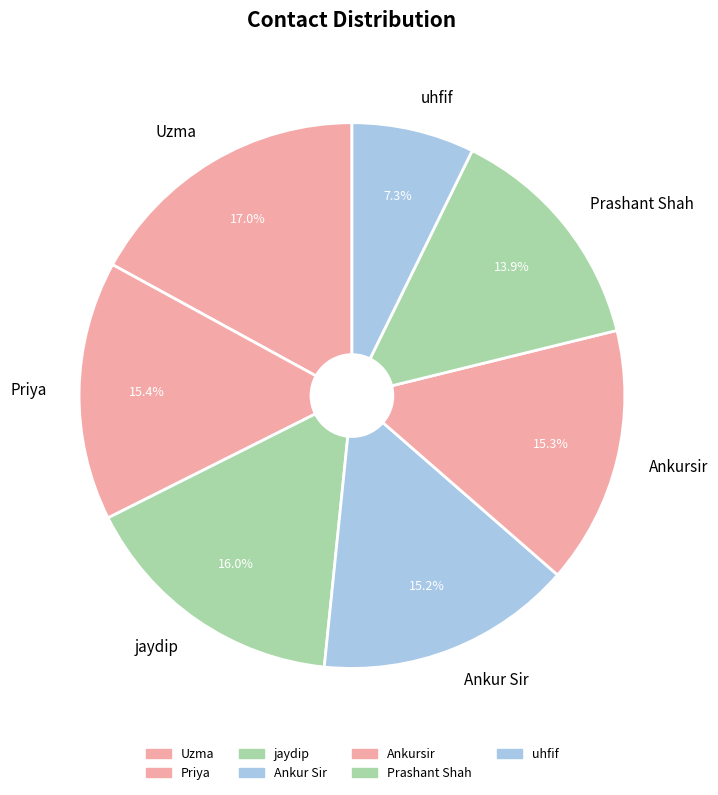

Combined, do Priya and Prashant Shah account for over 50%?

No